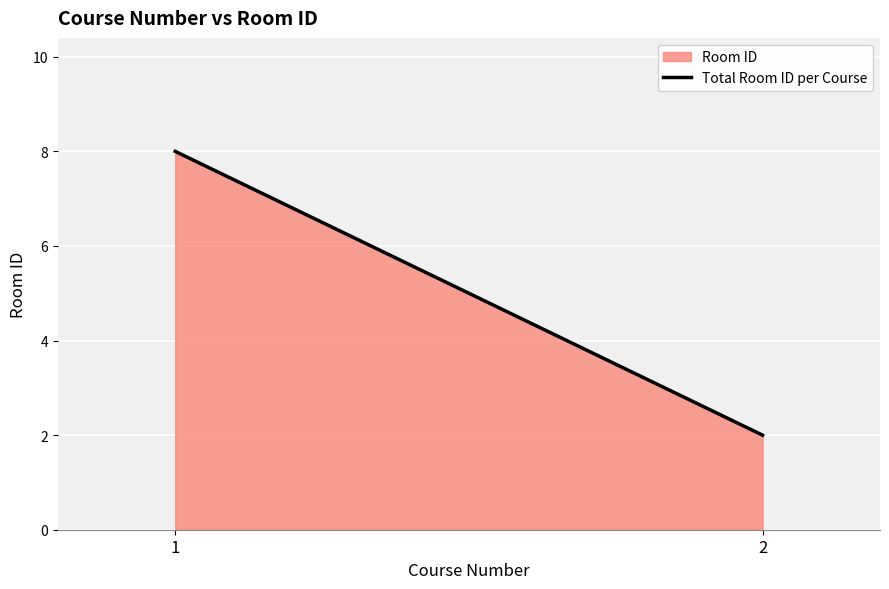

What is the sum of all values?

10